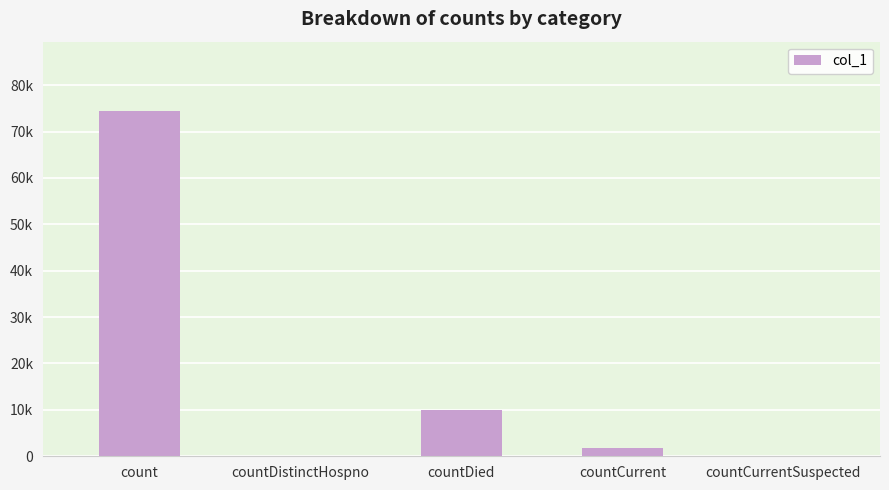

Rank the categories by value from lowest to highest.

countDistinctHospno, countCurrentSuspected, countCurrent, countDied, count